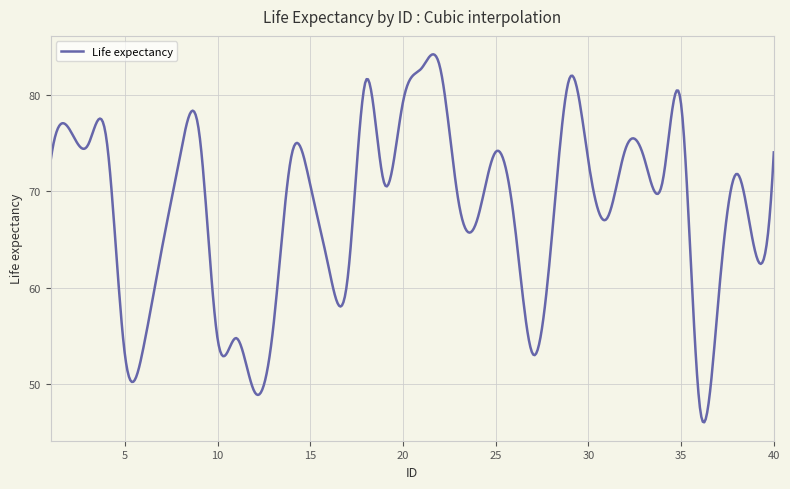

What is the difference between the maximum and minimum values?

38.3